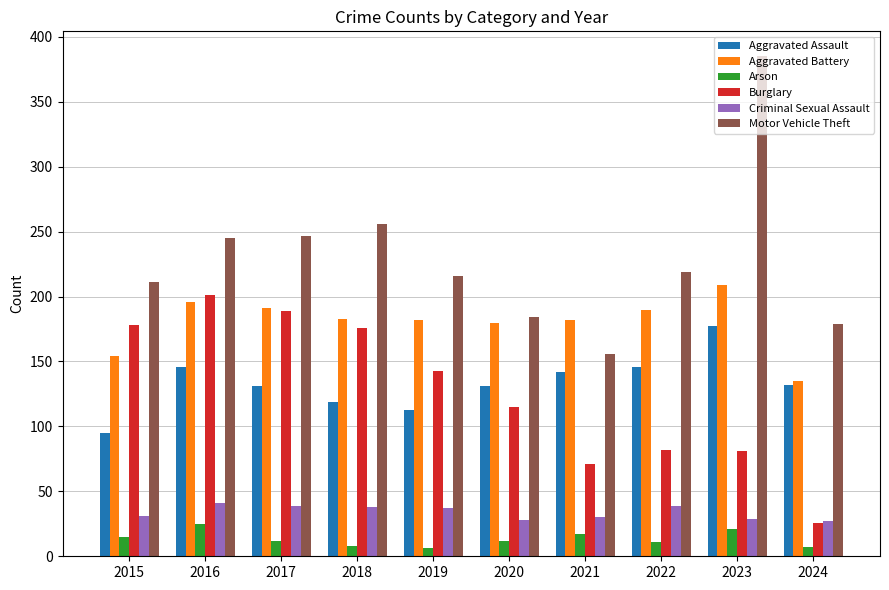

What are all the series names shown in the legend?

Aggravated Assault, Aggravated Battery, Arson, Burglary, Criminal Sexual Assault, Motor Vehicle Theft